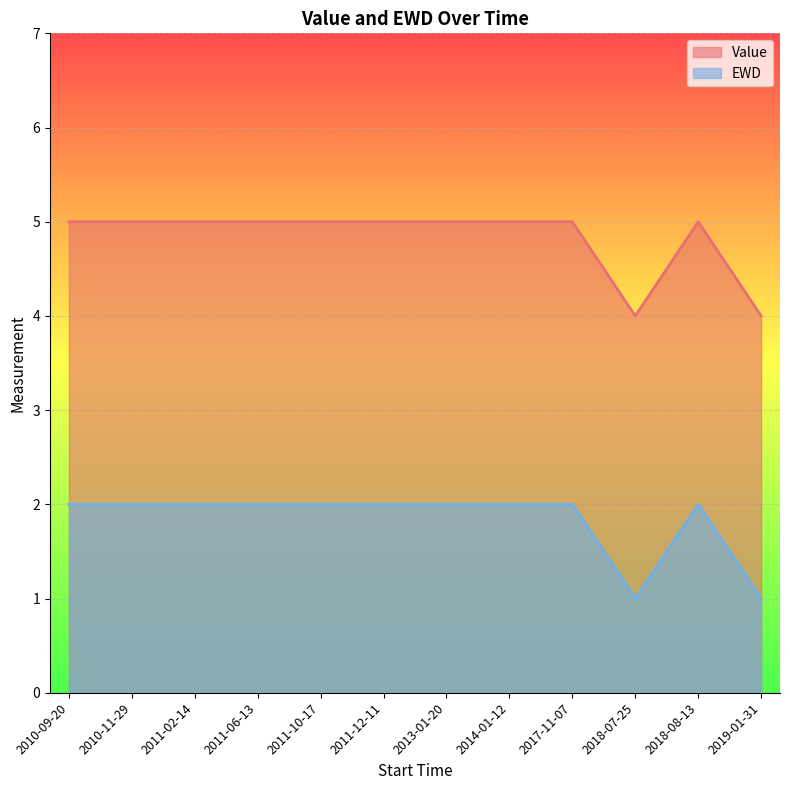

Reading left to right, extract all data points from this chart.

Value: 2010-09-20=5	2010-11-29=5	2011-02-14=5	2011-06-13=5	2011-10-17=5	2011-12-11=5	2013-01-20=5	2014-01-12=5	2017-11-07=5	2018-07-25=4	2018-08-13=5	2019-01-31=4
EWD: 2010-09-20=2	2010-11-29=2	2011-02-14=2	2011-06-13=2	2011-10-17=2	2011-12-11=2	2013-01-20=2	2014-01-12=2	2017-11-07=2	2018-07-25=1	2018-08-13=2	2019-01-31=1